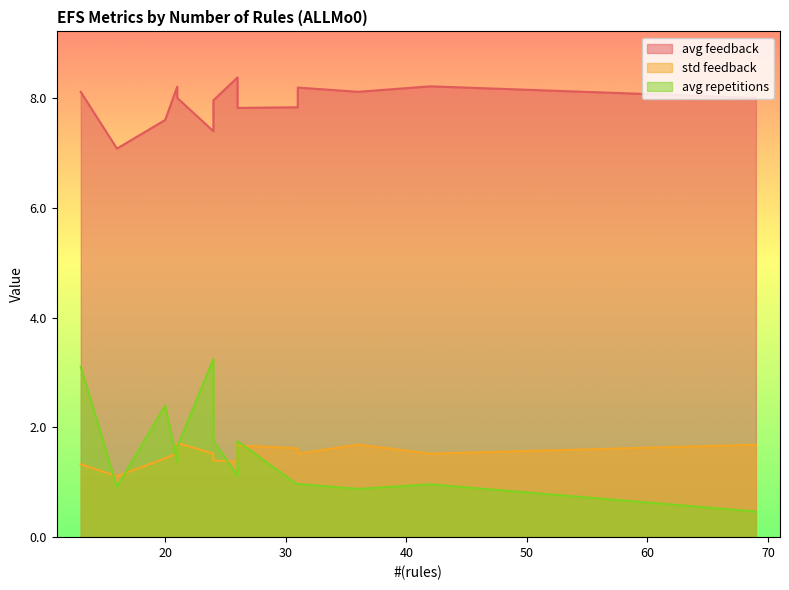

What is the lowest value of the std feedback series?

1.1